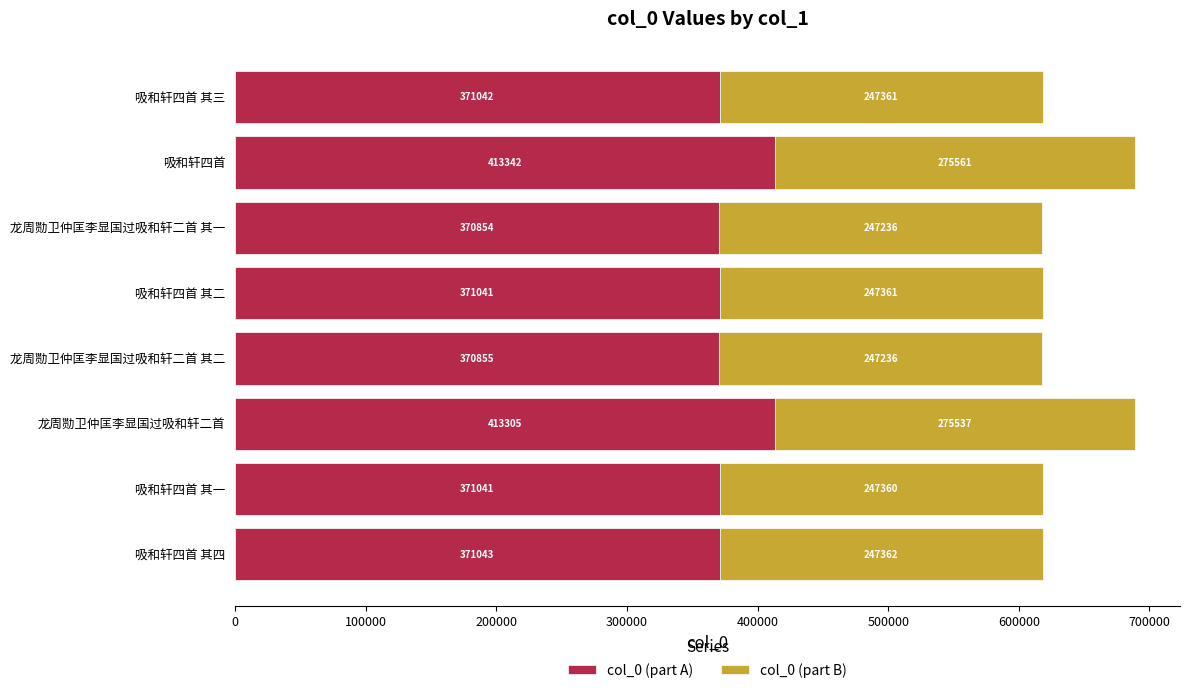

True or false: col_0 (part A) has a value of 116270 at 吸和轩四首 其二.

False